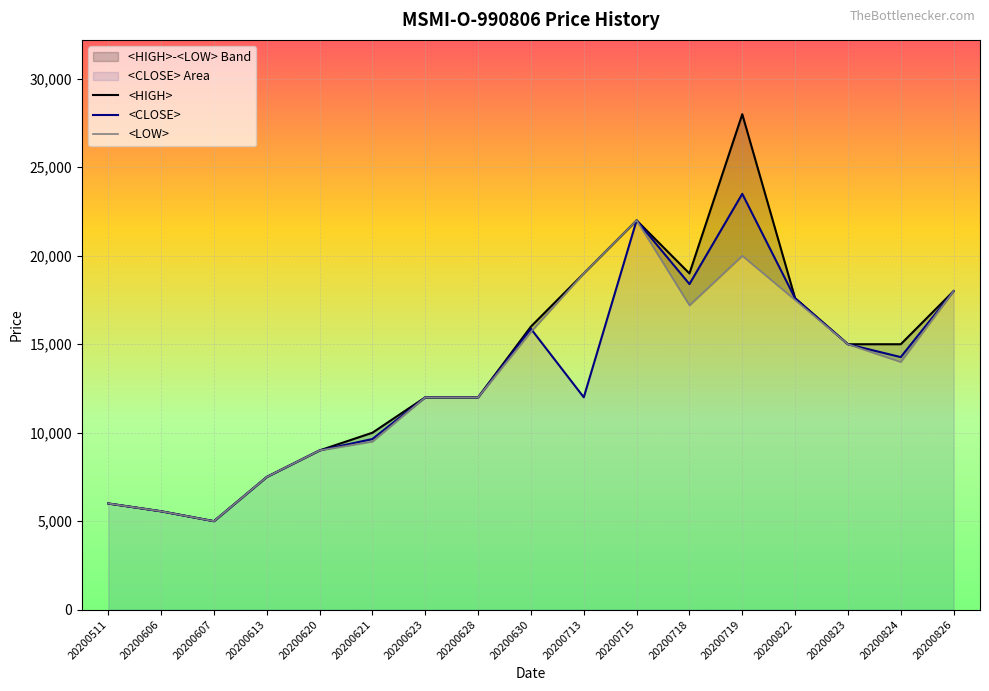

What is the total value across all series at 20200628?

36000